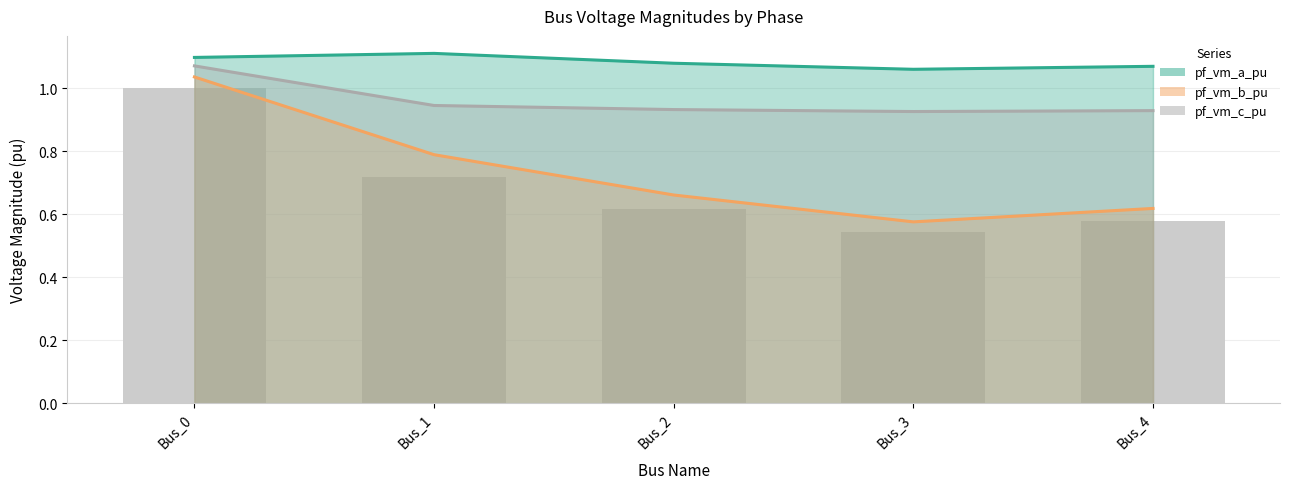

Reading left to right, what are all the values shown in this chart?

pf_vm_a_pu line: 1.1	1.1	1.1	1.1	1.1
pf_vm_b_pu line: 1.0	0.8	0.7	0.6	0.6
pf_vm_c_pu line: 1.1	0.9	0.9	0.9	0.9